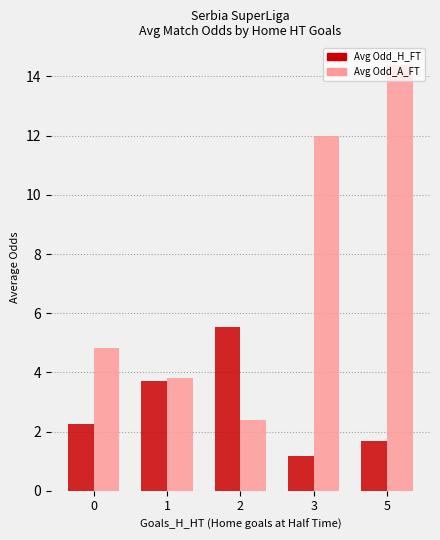

At 5, list the series in order from smallest to largest.

Avg Odd_H_FT, Avg Odd_A_FT